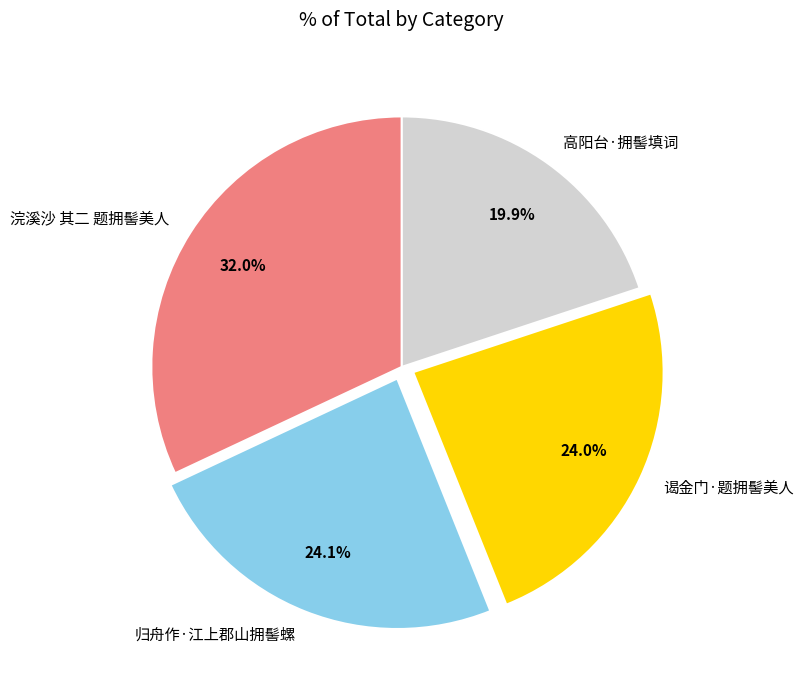

What is the ratio of the value at 谒金门·题拥髻美人 to the value at 浣溪沙 其二 题拥髻美人?

0.8